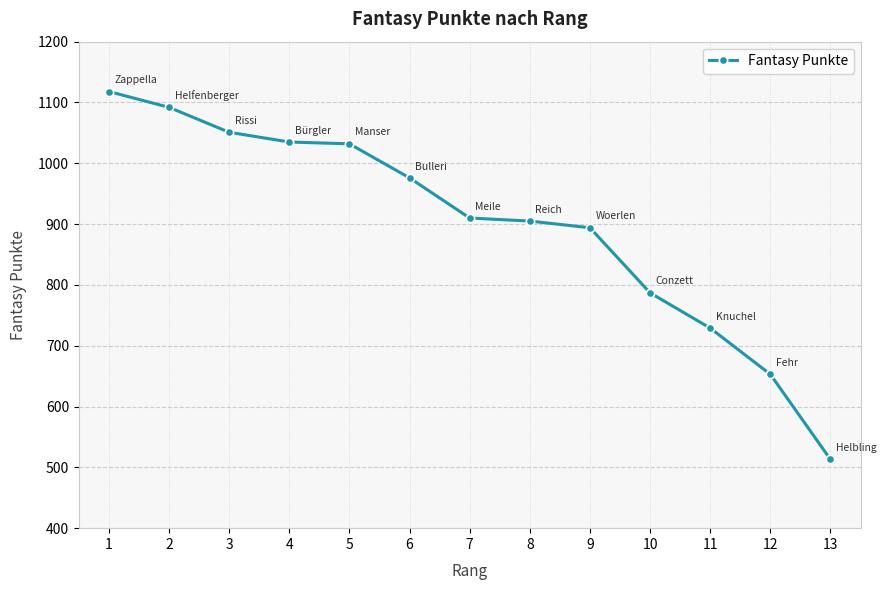

What is the approximate value at 6, to the nearest 10?

980